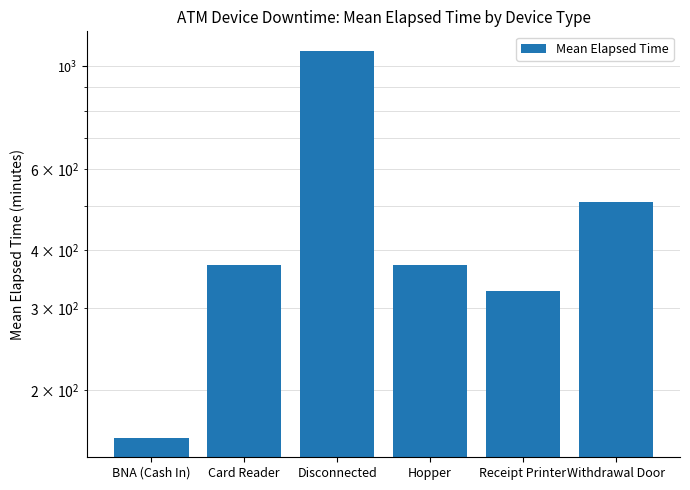

The value at BNA (Cash In) is 273.5. True or false?

False